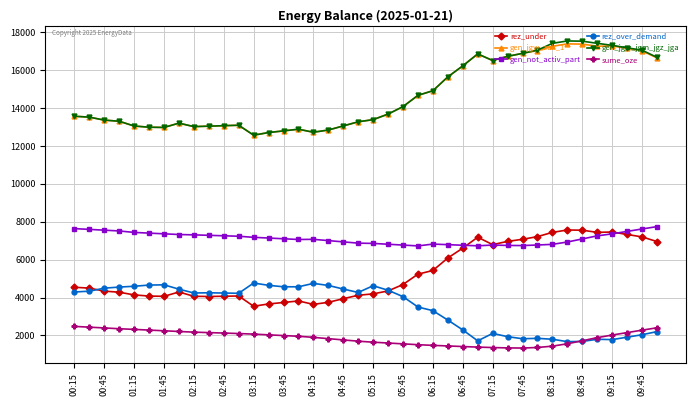

True or false: gen_jgw_jgm_jgz_jga and gen_not_activ_part cross at least once.

False